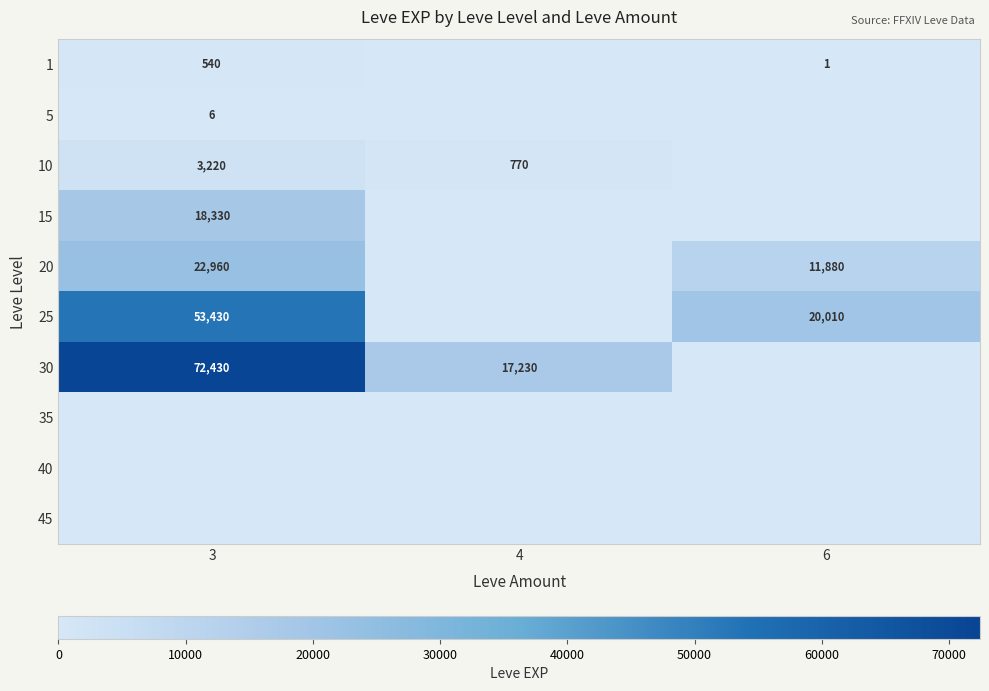

The 30 series shows 26248 at 4. True or false?

False